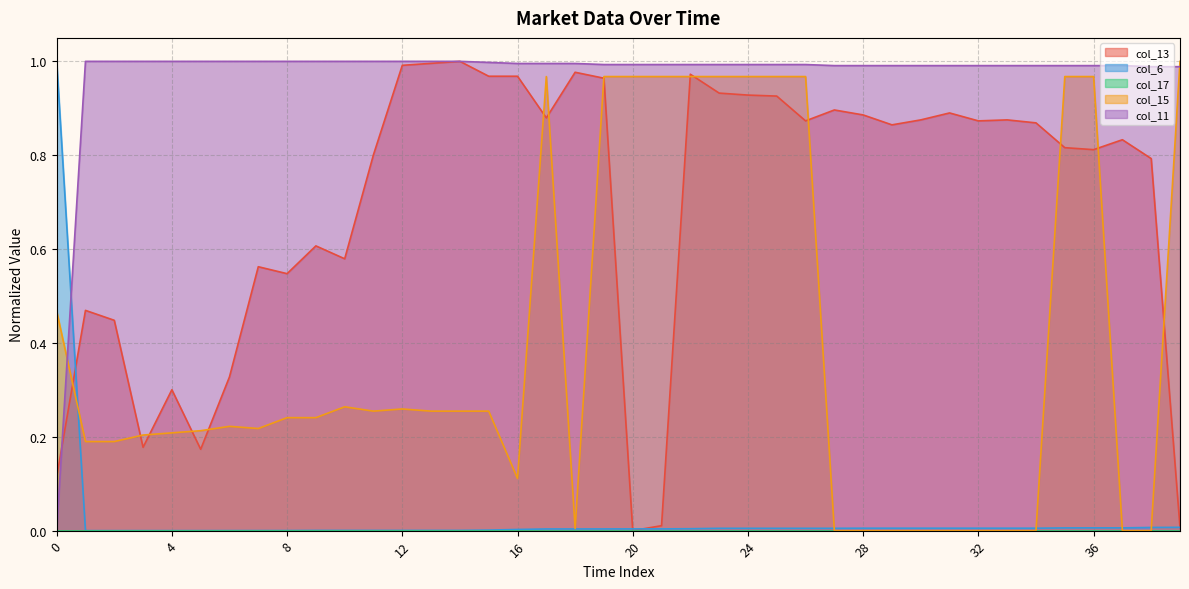

True or false: col_11 and col_15 intersect in this chart.

True